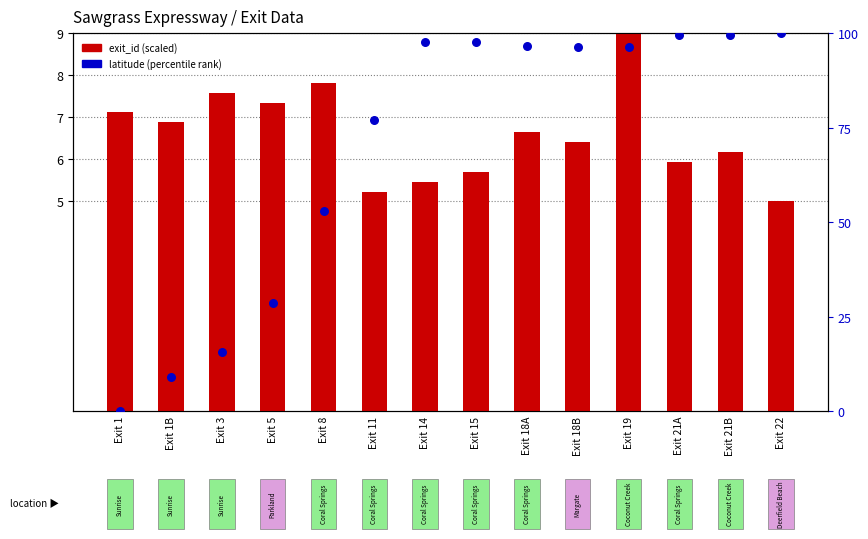

Which series has the widest spread of Y values?

latitude (percentile)